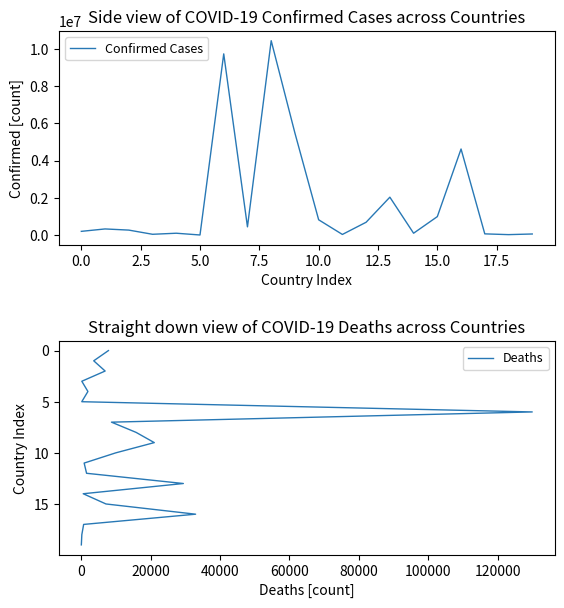

Does the chart have visible grid lines?

No